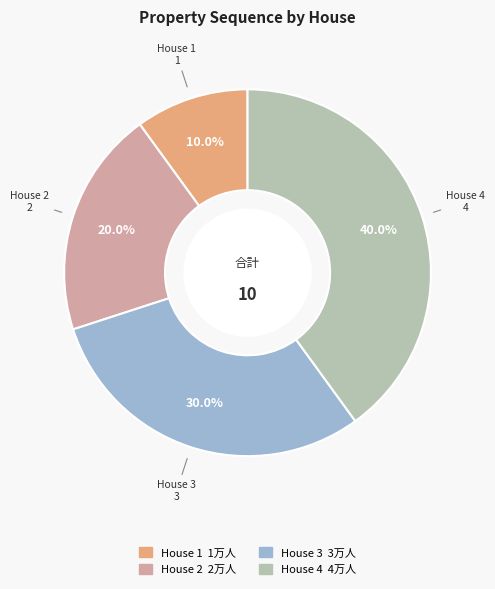

Which slice is the largest?

House 4